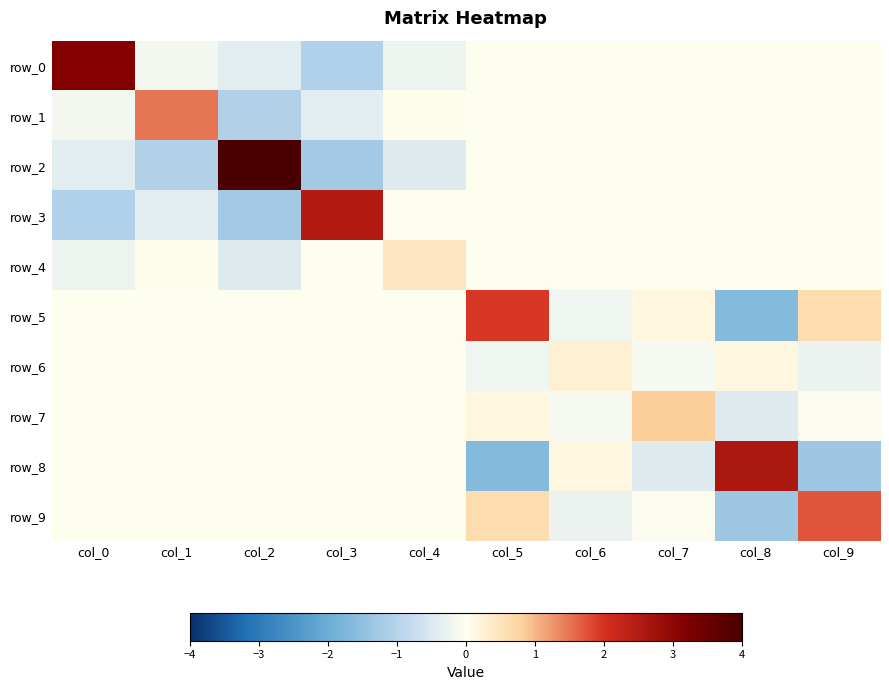

What is the greatest value displayed?

4.0